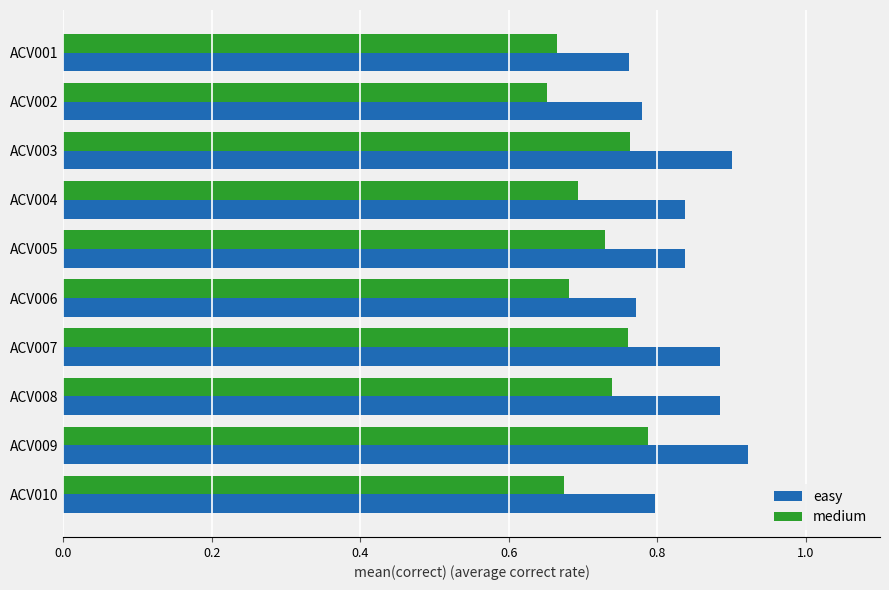

What is the total value across all series at ACV006?

1.5